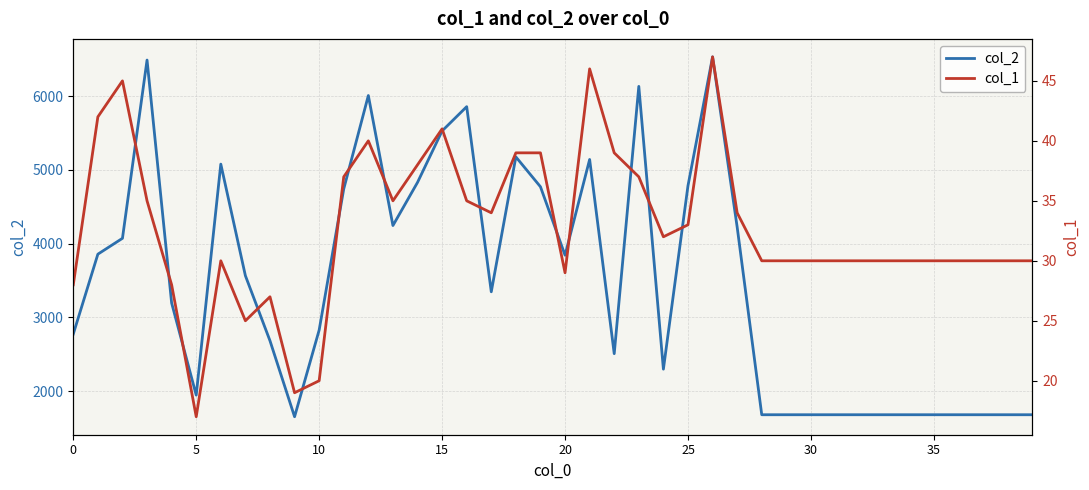

Which series has the largest total across all categories?

col_2